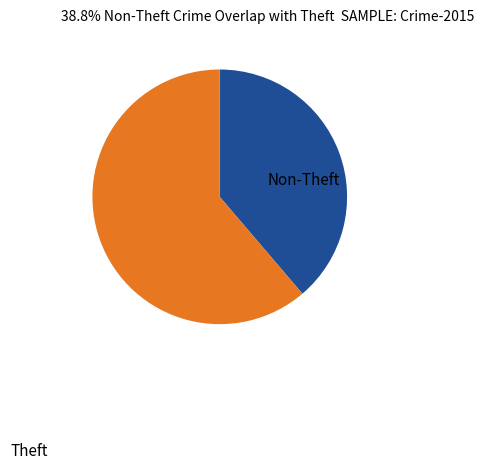

Which has a higher value, Non-Theft or Theft?

Theft